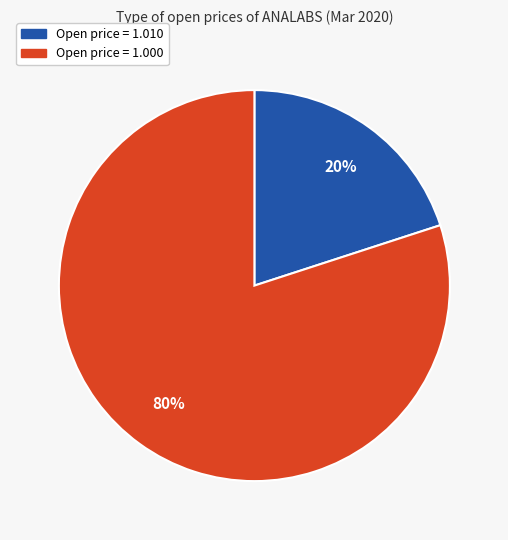

To the nearest percent, what is the difference between the largest and smallest slice percentages?

60%